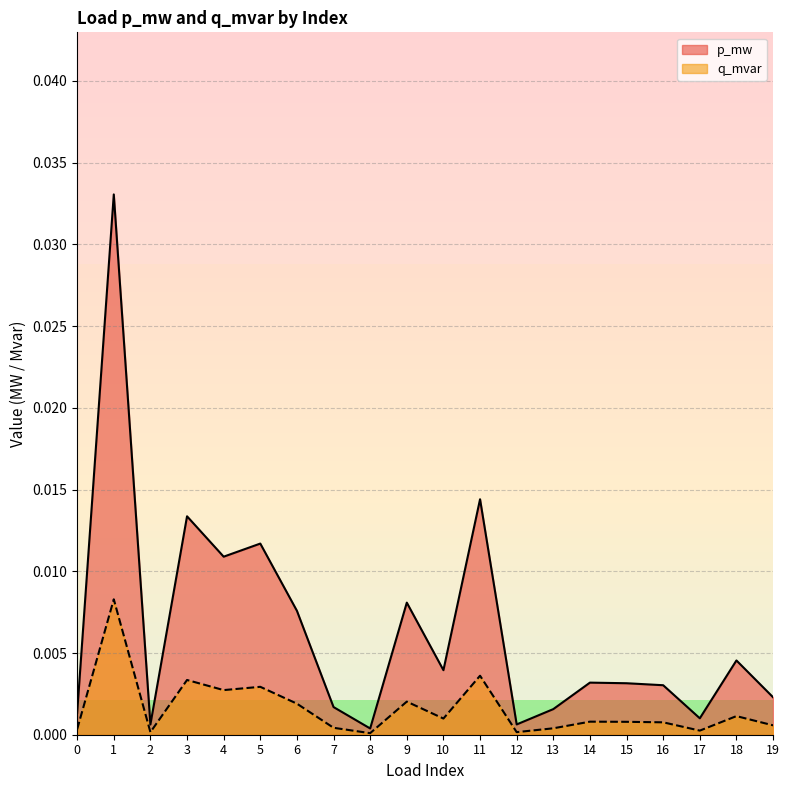

How many interior local valleys does the p_mw series have?

6